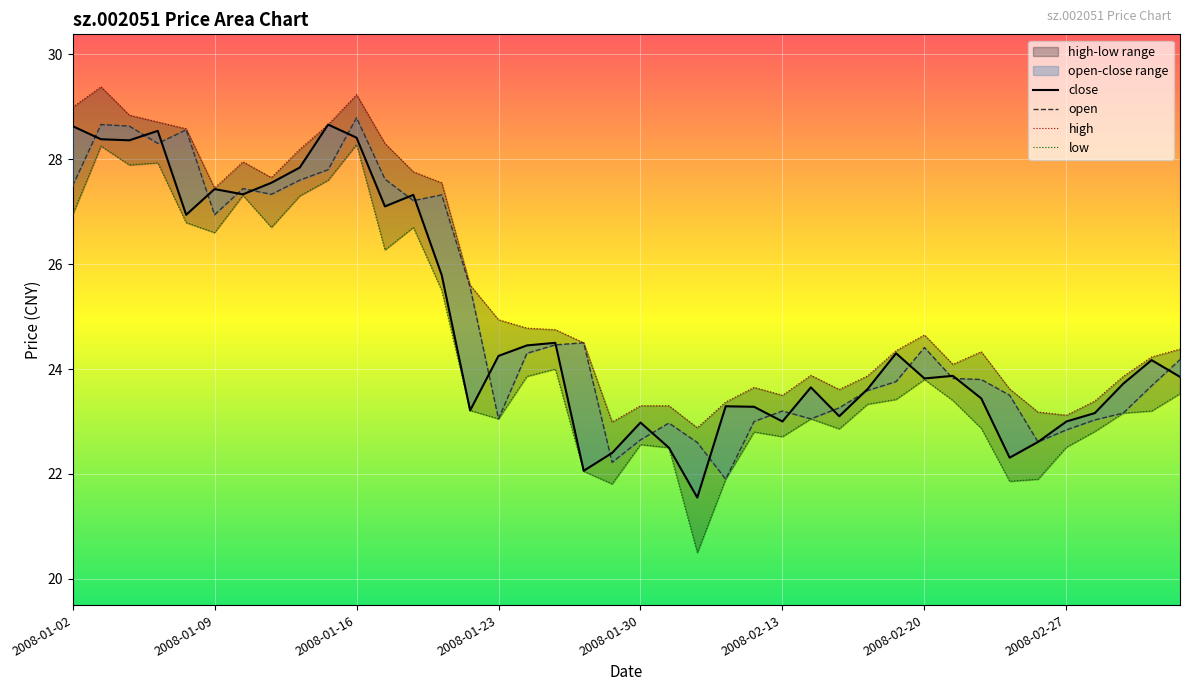

Where does the open series first go above 24?

2008-01-02